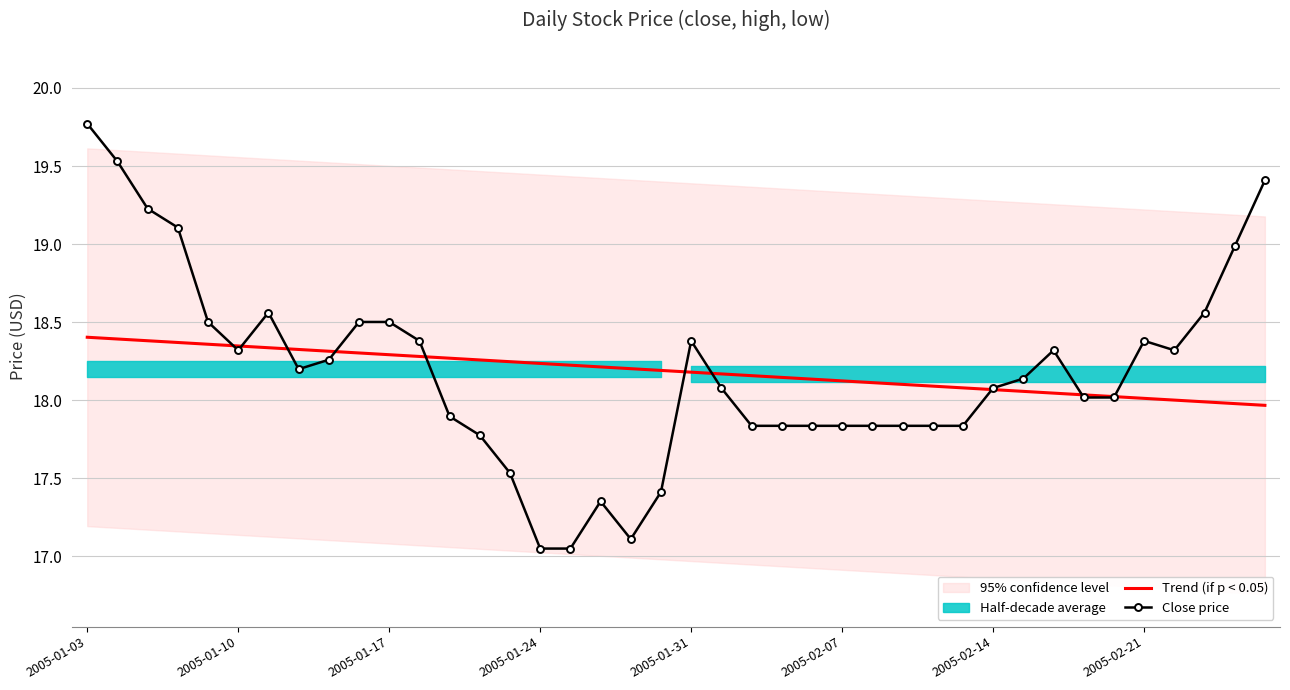

How many lines are shown in the chart?

2